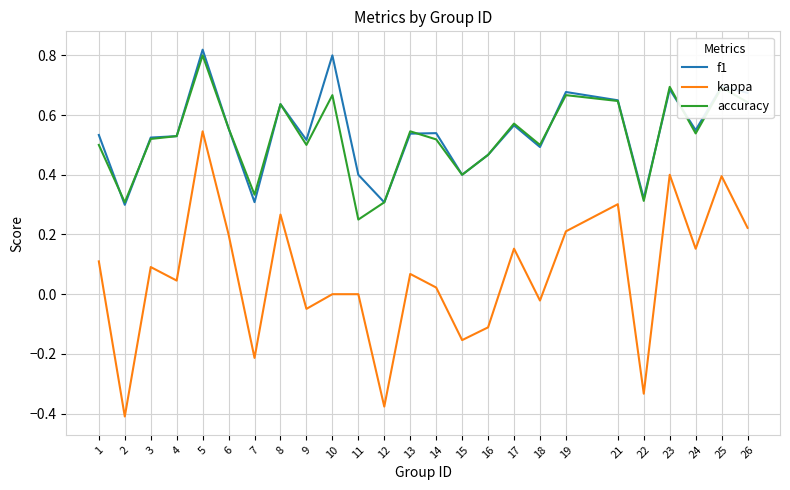

At which category does kappa reach its first local valley?

2